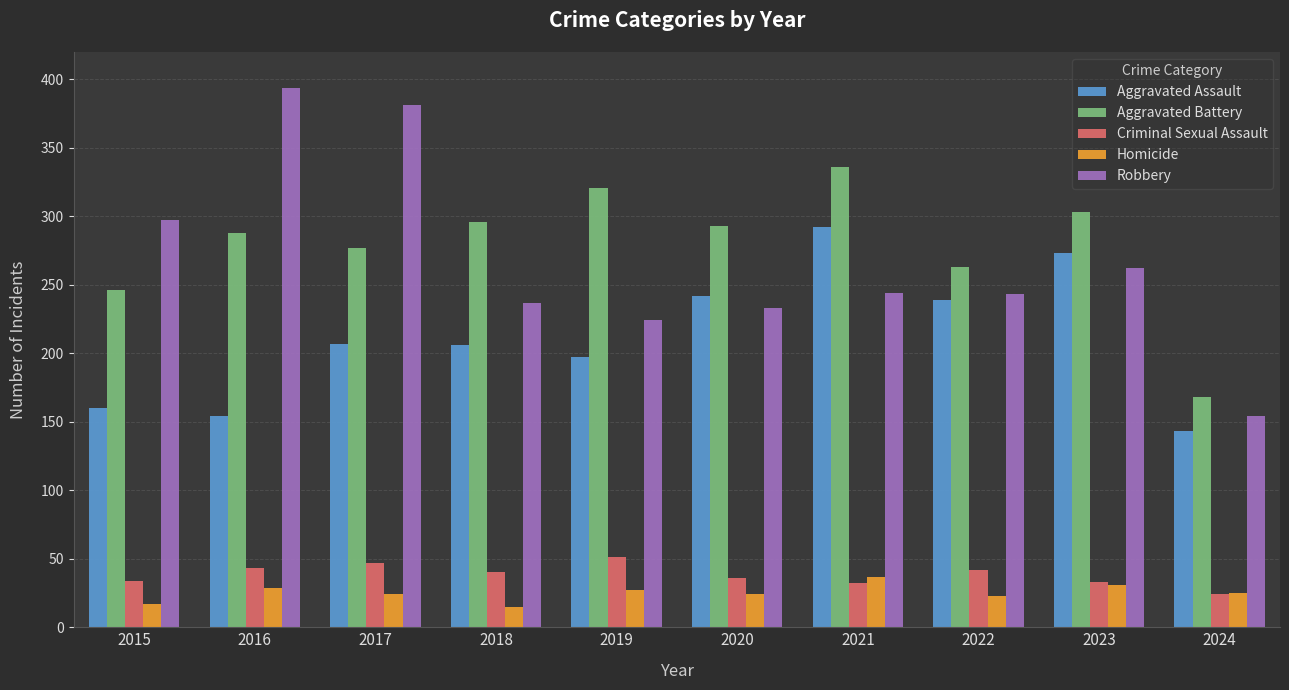

What are all the series names shown in the legend?

Aggravated Assault, Aggravated Battery, Criminal Sexual Assault, Homicide, Robbery